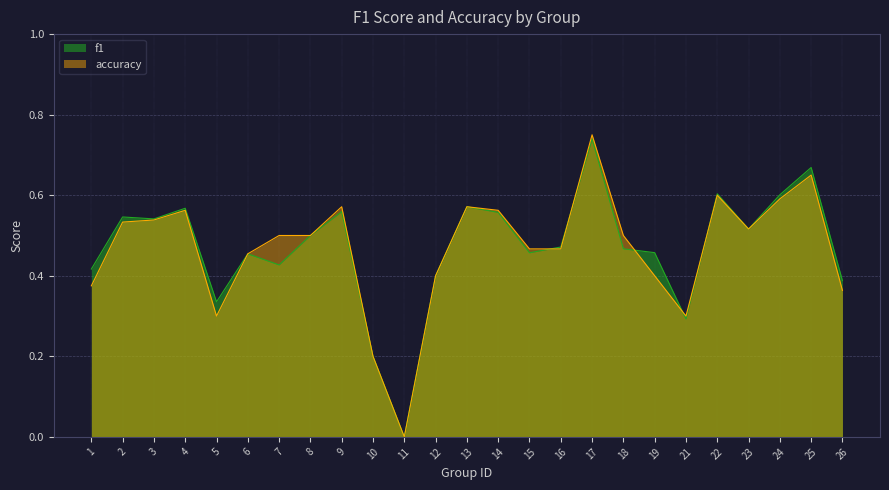

Reading right to left, what are all the values shown in this chart?

f1: 26=0.4	25=0.7	24=0.6	23=0.5	22=0.6	21=0.3	19=0.5	18=0.5	17=0.7	16=0.5	15=0.5	14=0.6	13=0.6	12=0.4	11=0.0	10=0.2	9=0.6	8=0.5	7=0.4	6=0.5	5=0.3	4=0.6	3=0.5	2=0.5	1=0.4
accuracy: 26=0.4	25=0.7	24=0.6	23=0.5	22=0.6	21=0.3	19=0.4	18=0.5	17=0.8	16=0.5	15=0.5	14=0.6	13=0.6	12=0.4	11=0.0	10=0.2	9=0.6	8=0.5	7=0.5	6=0.5	5=0.3	4=0.6	3=0.5	2=0.5	1=0.4